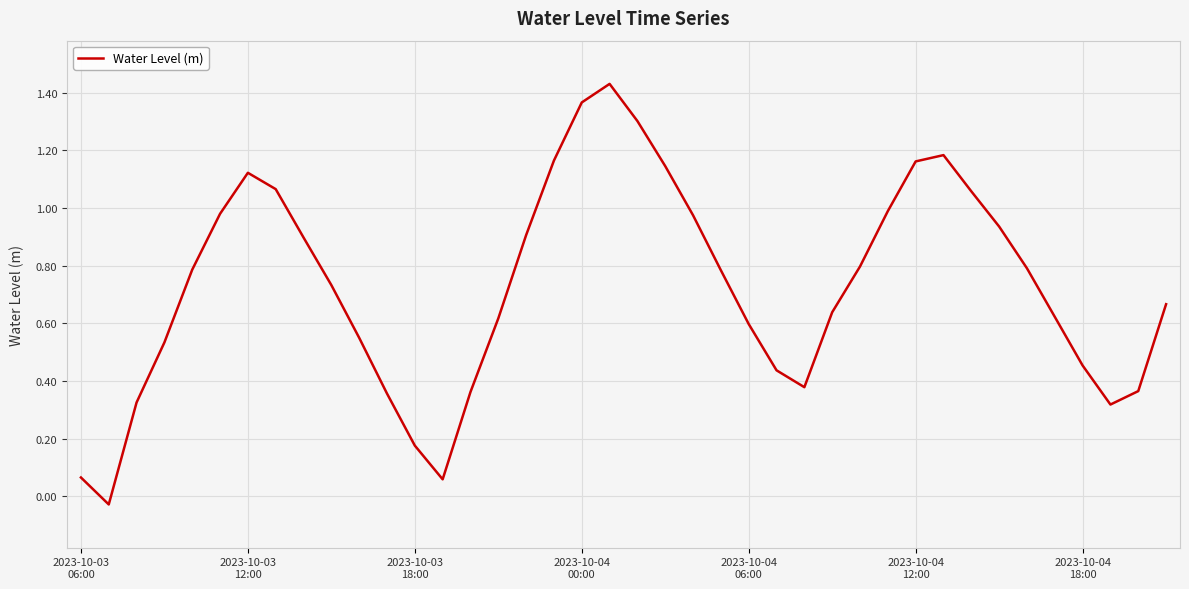

Where is the first local maximum?

2023-10-03
12:00